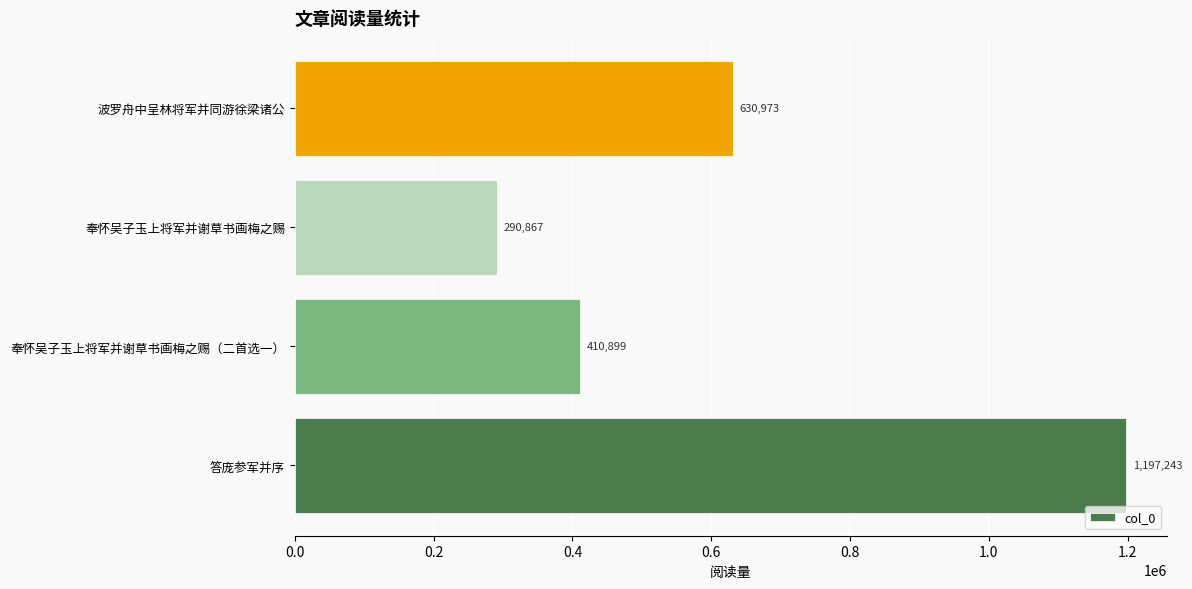

Between 波罗舟中呈林将军并同游徐梁诸公 and 奉怀吴子玉上将军并谢草书画梅之赐, which is larger?

波罗舟中呈林将军并同游徐梁诸公